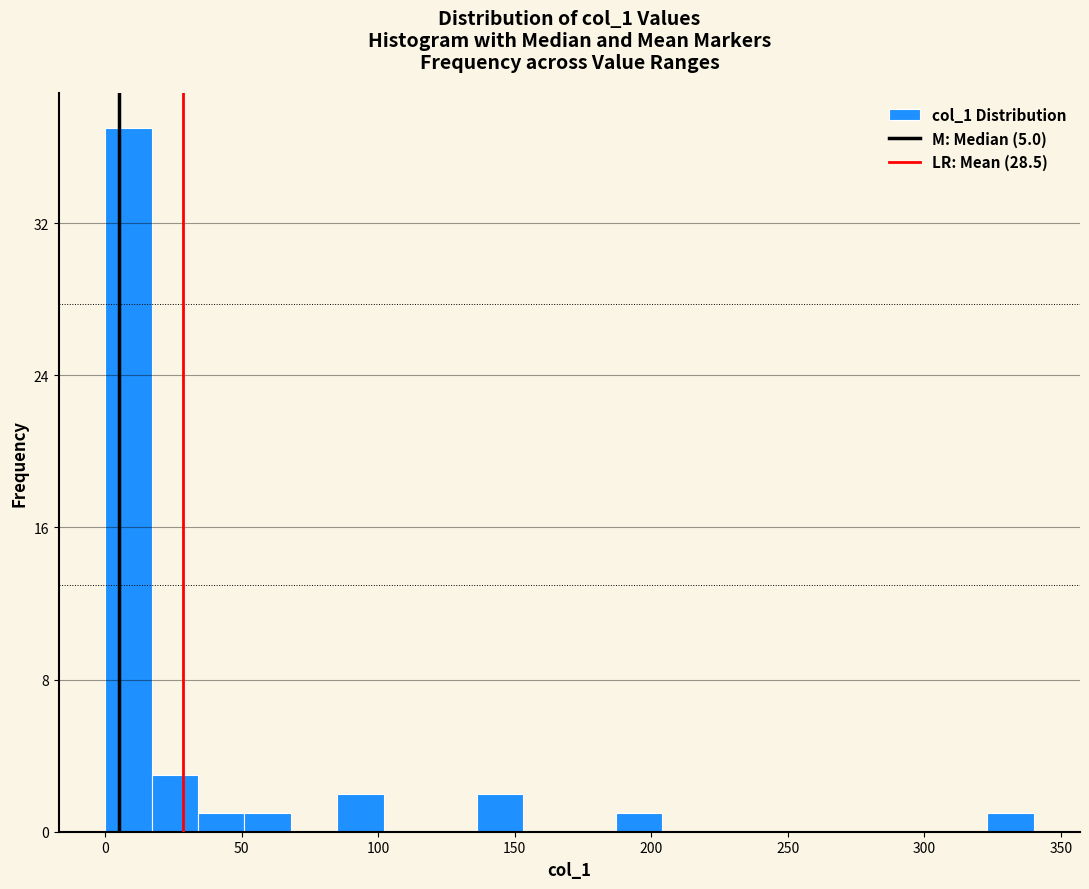

Read against the x-axis, roughly where is the centre of the tallest bar?

10